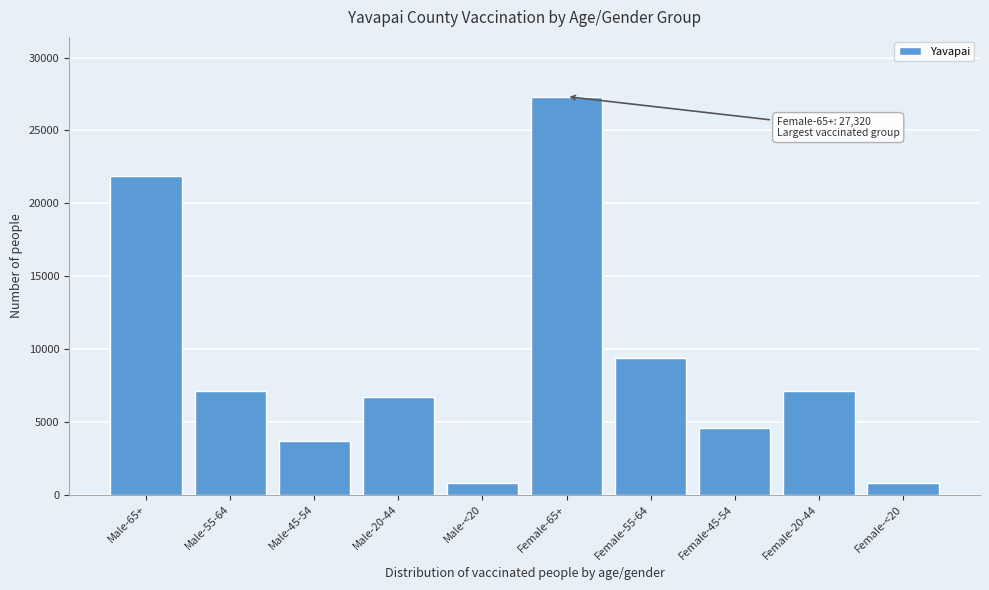

What is the greatest value displayed?

27320